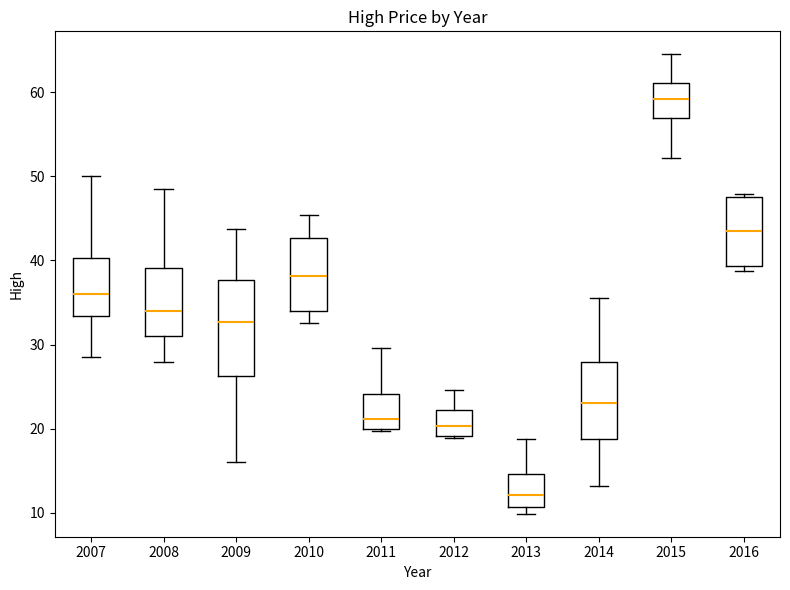

Where does the upper whisker of the box at x = 2011 end on the y-axis? The values are not printed on the chart, so give them approximately, as read against the axis.

30